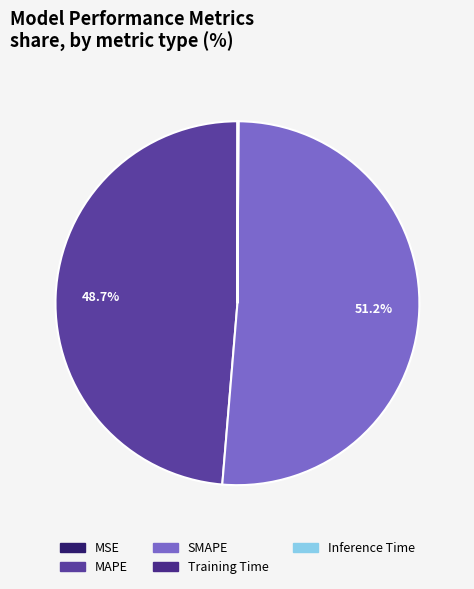

True or false: MSE accounts for 0% of the total.

True